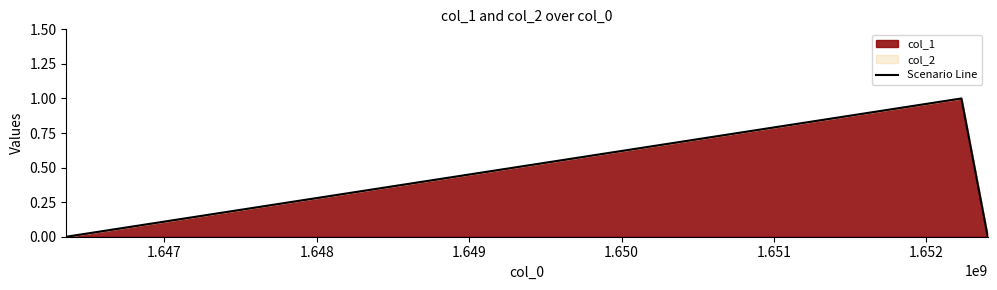

How many lines are shown in the chart?

1